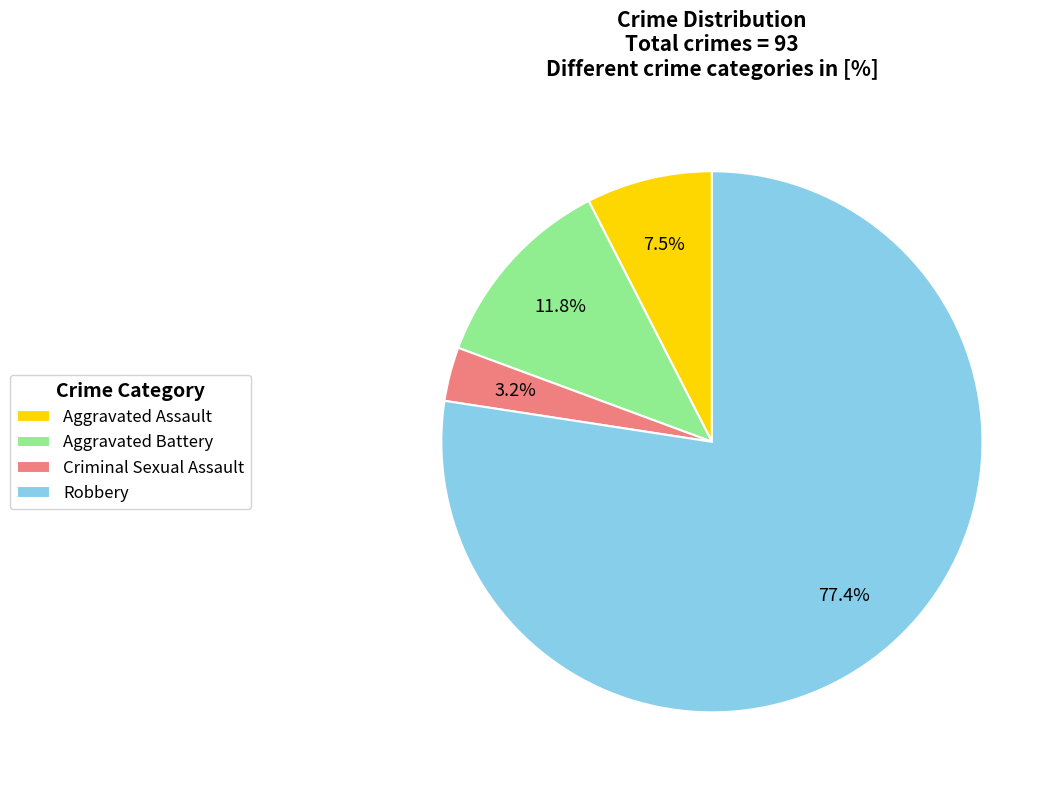

What percentage is NOT represented by Criminal Sexual Assault?

96.8%